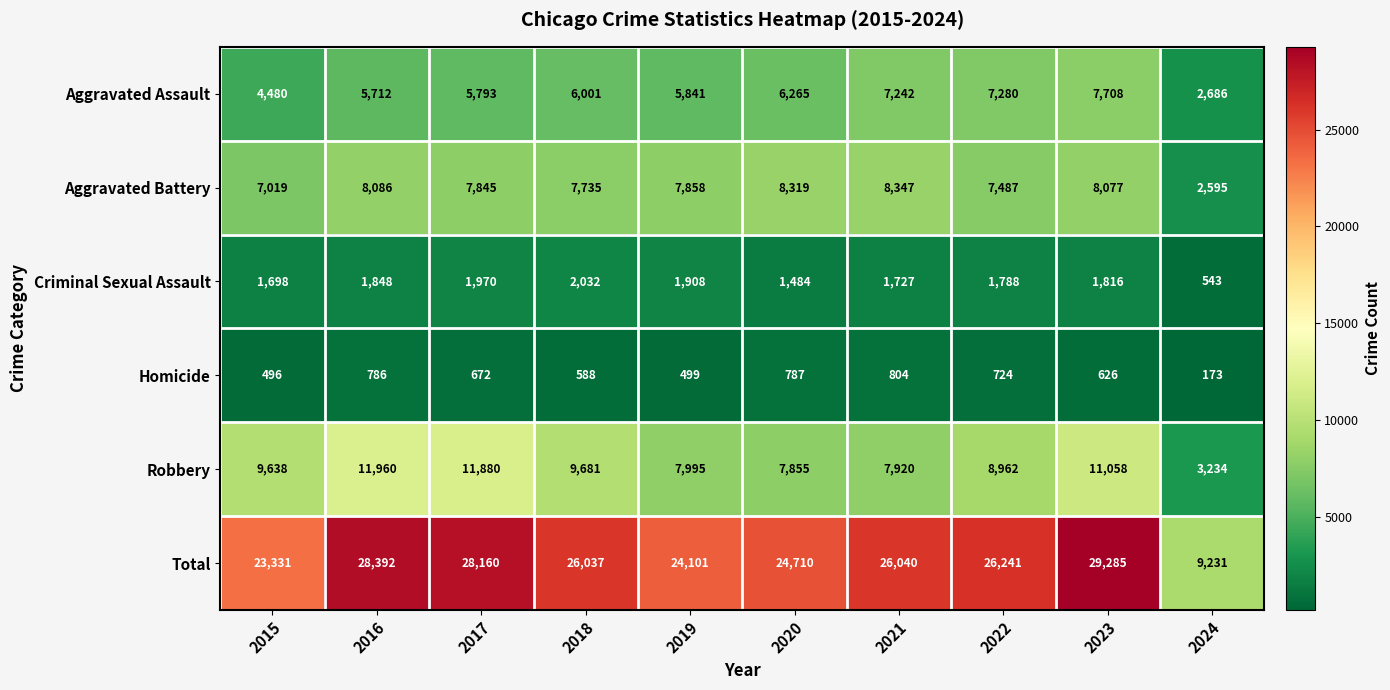

Is the value of Criminal Sexual Assault at 2021 greater than the value of Homicide at 2020?

Yes